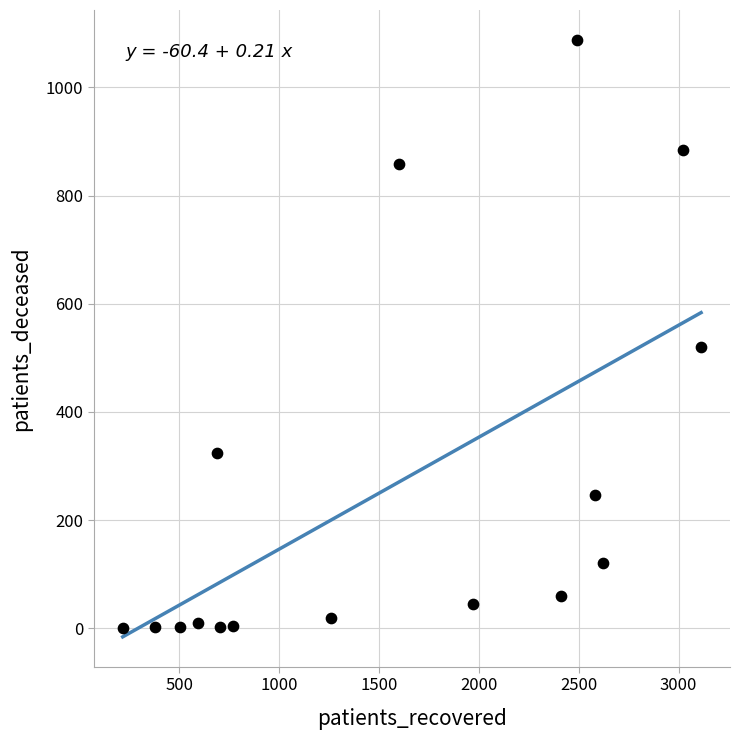

What Y value in the scatter plot is closest to 544?

521